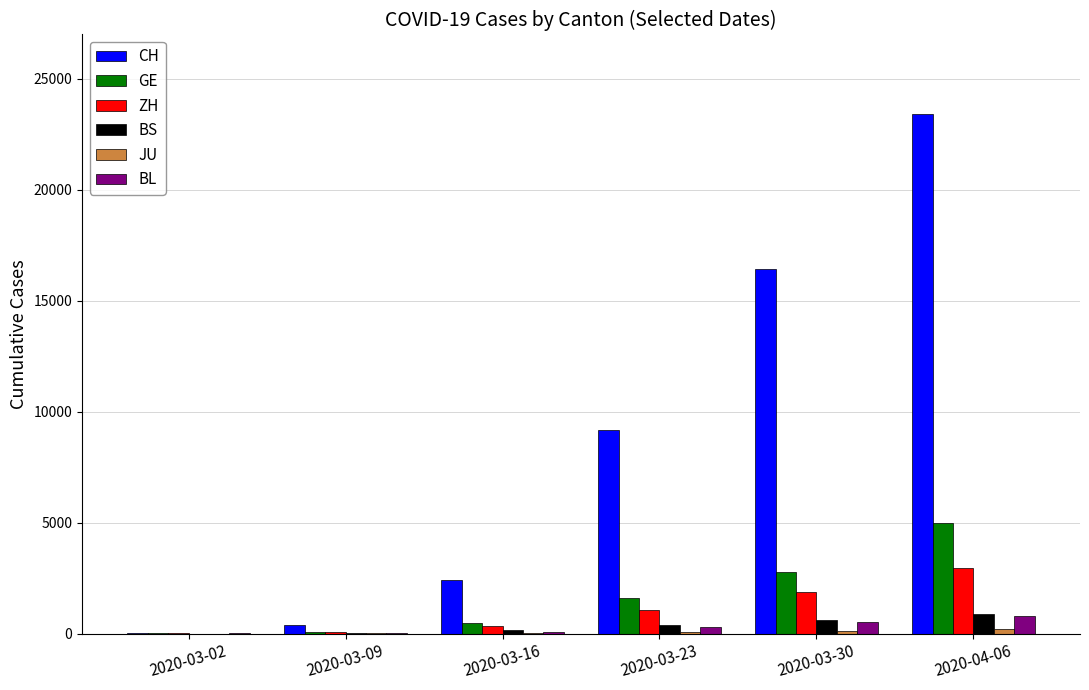

Are the bars grouped side by side (vs. stacked)?

Yes